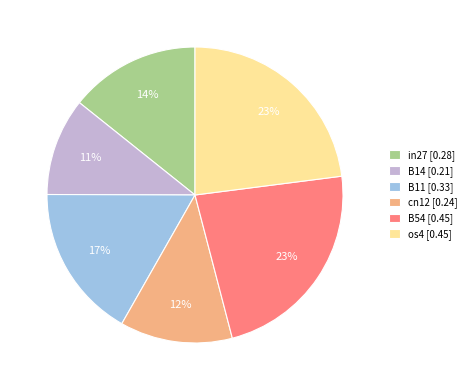

What percentage is the B54 [0.45] slice, to the nearest percent?

23%